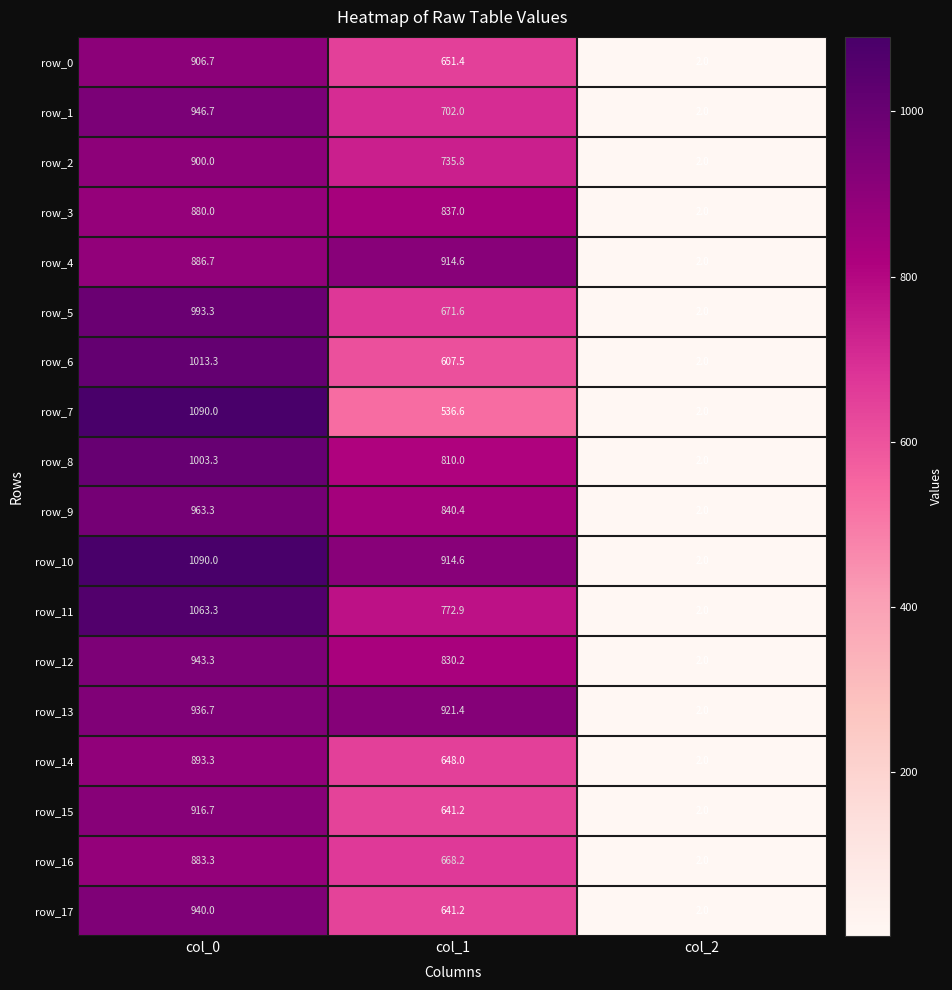

How many values in the row_0 series are below 651?

1